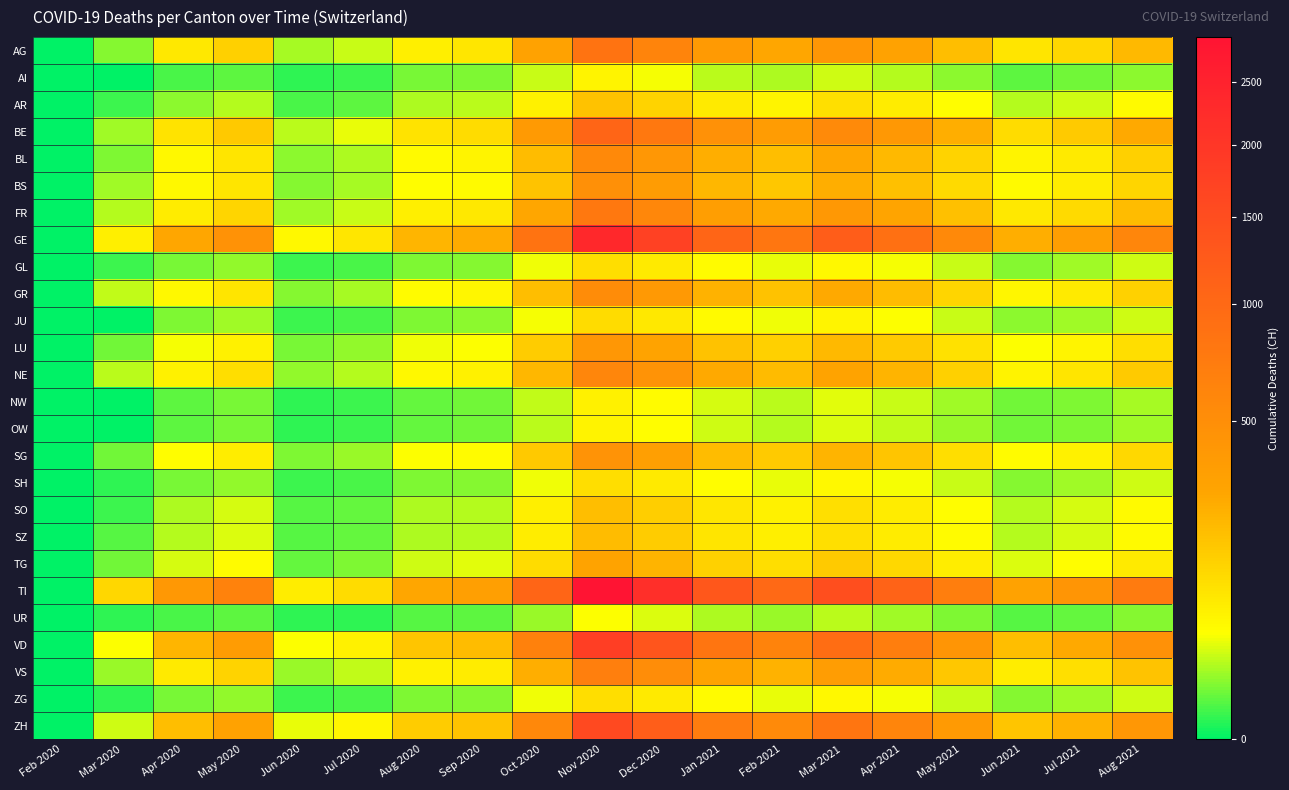

Reading left to right, extract all data points from this chart.

AG: Feb 2020=0	Mar 2020=11	Apr 2020=83	May 2020=142	Jun 2020=17	Jul 2020=25	Aug 2020=68	Sep 2020=85	Oct 2020=310	Nov 2020=850	Dec 2020=620	Jan 2021=380	Feb 2021=280	Mar 2021=420	Apr 2021=310	May 2021=195	Jun 2021=88	Jul 2021=120	Aug 2021=210
AI: Feb 2020=0	Mar 2020=0	Apr 2020=3	May 2020=5	Jun 2020=1	Jul 2020=2	Aug 2020=8	Sep 2020=9	Oct 2020=25	Nov 2020=60	Dec 2020=40	Jan 2021=22	Feb 2021=18	Mar 2021=28	Apr 2021=20	May 2021=12	Jun 2021=5	Jul 2021=7	Aug 2021=12
AR: Feb 2020=0	Mar 2020=2	Apr 2020=12	May 2020=20	Jun 2020=3	Jul 2020=5	Aug 2020=18	Sep 2020=22	Oct 2020=65	Nov 2020=180	Dec 2020=130	Jan 2021=80	Feb 2021=60	Mar 2021=100	Apr 2021=75	May 2021=45	Jun 2021=20	Jul 2021=28	Aug 2021=50
BE: Feb 2020=0	Mar 2020=16	Apr 2020=95	May 2020=160	Jun 2020=22	Jul 2020=35	Aug 2020=95	Sep 2020=110	Oct 2020=380	Nov 2020=1050	Dec 2020=780	Jan 2021=470	Feb 2021=360	Mar 2021=540	Apr 2021=400	May 2021=250	Jun 2021=110	Jul 2021=155	Aug 2021=270
BL: Feb 2020=0	Mar 2020=10	Apr 2020=55	May 2020=90	Jun 2020=12	Jul 2020=18	Aug 2020=52	Sep 2020=60	Oct 2020=200	Nov 2020=550	Dec 2020=410	Jan 2021=245	Feb 2021=190	Mar 2021=280	Apr 2021=210	May 2021=130	Jun 2021=58	Jul 2021=80	Aug 2021=140
BS: Feb 2020=0	Mar 2020=16	Apr 2020=55	May 2020=88	Jun 2020=11	Jul 2020=17	Aug 2020=45	Sep 2020=52	Oct 2020=175	Nov 2020=480	Dec 2020=360	Jan 2021=215	Feb 2021=165	Mar 2021=250	Apr 2021=185	May 2021=115	Jun 2021=52	Jul 2021=72	Aug 2021=126
FR: Feb 2020=0	Mar 2020=20	Apr 2020=75	May 2020=125	Jun 2020=16	Jul 2020=26	Aug 2020=70	Sep 2020=82	Oct 2020=280	Nov 2020=780	Dec 2020=580	Jan 2021=345	Feb 2021=265	Mar 2021=400	Apr 2021=295	May 2021=185	Jun 2021=82	Jul 2021=115	Aug 2021=200
GE: Feb 2020=0	Mar 2020=68	Apr 2020=280	May 2020=460	Jun 2020=55	Jul 2020=85	Aug 2020=220	Sep 2020=260	Oct 2020=850	Nov 2020=2350	Dec 2020=1750	Jan 2021=1050	Feb 2021=800	Mar 2021=1200	Apr 2021=890	May 2021=555	Jun 2021=248	Jul 2021=345	Aug 2021=600
GL: Feb 2020=0	Mar 2020=2	Apr 2020=8	May 2020=13	Jun 2020=2	Jul 2020=3	Aug 2020=10	Sep 2020=11	Oct 2020=38	Nov 2020=105	Dec 2020=78	Jan 2021=47	Feb 2021=36	Mar 2021=54	Apr 2021=40	May 2021=25	Jun 2021=11	Jul 2021=16	Aug 2021=28
GR: Feb 2020=0	Mar 2020=23	Apr 2020=55	May 2020=90	Jun 2020=11	Jul 2020=17	Aug 2020=48	Sep 2020=56	Oct 2020=190	Nov 2020=520	Dec 2020=390	Jan 2021=235	Feb 2021=180	Mar 2021=270	Apr 2021=200	May 2021=125	Jun 2021=56	Jul 2021=78	Aug 2021=136
JU: Feb 2020=0	Mar 2020=0	Apr 2020=10	May 2020=16	Jun 2020=2	Jul 2020=3	Aug 2020=10	Sep 2020=12	Oct 2020=40	Nov 2020=110	Dec 2020=82	Jan 2021=50	Feb 2021=38	Mar 2021=58	Apr 2021=42	May 2021=26	Jun 2021=12	Jul 2021=16	Aug 2021=28
LU: Feb 2020=0	Mar 2020=7	Apr 2020=40	May 2020=65	Jun 2020=8	Jul 2020=13	Aug 2020=38	Sep 2020=44	Oct 2020=148	Nov 2020=410	Dec 2020=305	Jan 2021=182	Feb 2021=140	Mar 2021=210	Apr 2021=156	May 2021=97	Jun 2021=44	Jul 2021=60	Aug 2021=106
NE: Feb 2020=0	Mar 2020=22	Apr 2020=65	May 2020=105	Jun 2020=13	Jul 2020=20	Aug 2020=55	Sep 2020=64	Oct 2020=215	Nov 2020=595	Dec 2020=445	Jan 2021=265	Feb 2021=205	Mar 2021=305	Apr 2021=226	May 2021=141	Jun 2021=62	Jul 2021=88	Aug 2021=154
NW: Feb 2020=0	Mar 2020=0	Apr 2020=5	May 2020=8	Jun 2020=1	Jul 2020=2	Aug 2020=6	Sep 2020=7	Oct 2020=24	Nov 2020=65	Dec 2020=48	Jan 2021=29	Feb 2021=22	Mar 2021=34	Apr 2021=25	May 2021=16	Jun 2021=7	Jul 2021=10	Aug 2021=17
OW: Feb 2020=0	Mar 2020=0	Apr 2020=5	May 2020=8	Jun 2020=1	Jul 2020=2	Aug 2020=6	Sep 2020=7	Oct 2020=22	Nov 2020=62	Dec 2020=46	Jan 2021=28	Feb 2021=21	Mar 2021=32	Apr 2021=24	May 2021=15	Jun 2021=7	Jul 2021=9	Aug 2021=16
SG: Feb 2020=0	Mar 2020=7	Apr 2020=45	May 2020=73	Jun 2020=9	Jul 2020=14	Aug 2020=42	Sep 2020=48	Oct 2020=162	Nov 2020=448	Dec 2020=334	Jan 2021=200	Feb 2021=154	Mar 2021=230	Apr 2021=171	May 2021=107	Jun 2021=48	Jul 2021=66	Aug 2021=116
SH: Feb 2020=0	Mar 2020=1	Apr 2020=8	May 2020=13	Jun 2020=2	Jul 2020=3	Aug 2020=10	Sep 2020=11	Oct 2020=38	Nov 2020=104	Dec 2020=78	Jan 2021=46	Feb 2021=36	Mar 2021=54	Apr 2021=40	May 2021=25	Jun 2021=11	Jul 2021=16	Aug 2021=27
SO: Feb 2020=0	Mar 2020=2	Apr 2020=18	May 2020=29	Jun 2020=4	Jul 2020=6	Aug 2020=18	Sep 2020=21	Oct 2020=70	Nov 2020=192	Dec 2020=143	Jan 2021=86	Feb 2021=66	Mar 2021=100	Apr 2021=74	May 2021=46	Jun 2021=21	Jul 2021=29	Aug 2021=50
SZ: Feb 2020=0	Mar 2020=4	Apr 2020=20	May 2020=32	Jun 2020=4	Jul 2020=6	Aug 2020=18	Sep 2020=21	Oct 2020=72	Nov 2020=198	Dec 2020=148	Jan 2021=89	Feb 2021=68	Mar 2021=102	Apr 2021=76	May 2021=47	Jun 2021=21	Jul 2021=30	Aug 2021=52
TG: Feb 2020=0	Mar 2020=7	Apr 2020=30	May 2020=48	Jun 2020=6	Jul 2020=10	Aug 2020=28	Sep 2020=33	Oct 2020=110	Nov 2020=302	Dec 2020=226	Jan 2021=135	Feb 2021=104	Mar 2021=156	Apr 2021=116	May 2021=72	Jun 2021=32	Jul 2021=45	Aug 2021=78
TI: Feb 2020=0	Mar 2020=120	Apr 2020=395	May 2020=640	Jun 2020=72	Jul 2020=110	Aug 2020=280	Sep 2020=330	Oct 2020=1050	Nov 2020=2900	Dec 2020=2160	Jan 2021=1295	Feb 2021=995	Mar 2021=1490	Apr 2021=1105	May 2021=690	Jun 2021=308	Jul 2021=428	Aug 2021=746
UR: Feb 2020=0	Mar 2020=1	Apr 2020=3	May 2020=5	Jun 2020=1	Jul 2020=1	Aug 2020=4	Sep 2020=5	Oct 2020=15	Nov 2020=42	Dec 2020=31	Jan 2021=19	Feb 2021=14	Mar 2021=22	Apr 2021=16	May 2021=10	Jun 2021=4	Jul 2021=6	Aug 2021=11
VD: Feb 2020=0	Mar 2020=42	Apr 2020=220	May 2020=360	Jun 2020=42	Jul 2020=65	Aug 2020=172	Sep 2020=200	Oct 2020=660	Nov 2020=1820	Dec 2020=1355	Jan 2021=812	Feb 2021=623	Mar 2021=935	Apr 2021=694	May 2021=433	Jun 2021=193	Jul 2021=268	Aug 2021=468
VS: Feb 2020=0	Mar 2020=15	Apr 2020=80	May 2020=130	Jun 2020=15	Jul 2020=24	Aug 2020=64	Sep 2020=74	Oct 2020=248	Nov 2020=684	Dec 2020=510	Jan 2021=305	Feb 2021=234	Mar 2021=352	Apr 2021=261	May 2021=163	Jun 2021=72	Jul 2021=101	Aug 2021=176
ZG: Feb 2020=0	Mar 2020=1	Apr 2020=8	May 2020=13	Jun 2020=2	Jul 2020=3	Aug 2020=10	Sep 2020=11	Oct 2020=38	Nov 2020=104	Dec 2020=78	Jan 2021=47	Feb 2021=36	Mar 2021=54	Apr 2021=40	May 2021=25	Jun 2021=11	Jul 2021=16	Aug 2021=27
ZH: Feb 2020=0	Mar 2020=27	Apr 2020=190	May 2020=310	Jun 2020=36	Jul 2020=56	Aug 2020=150	Sep 2020=174	Oct 2020=576	Nov 2020=1590	Dec 2020=1185	Jan 2021=710	Feb 2021=545	Mar 2021=818	Apr 2021=607	May 2021=379	Jun 2021=169	Jul 2021=235	Aug 2021=410